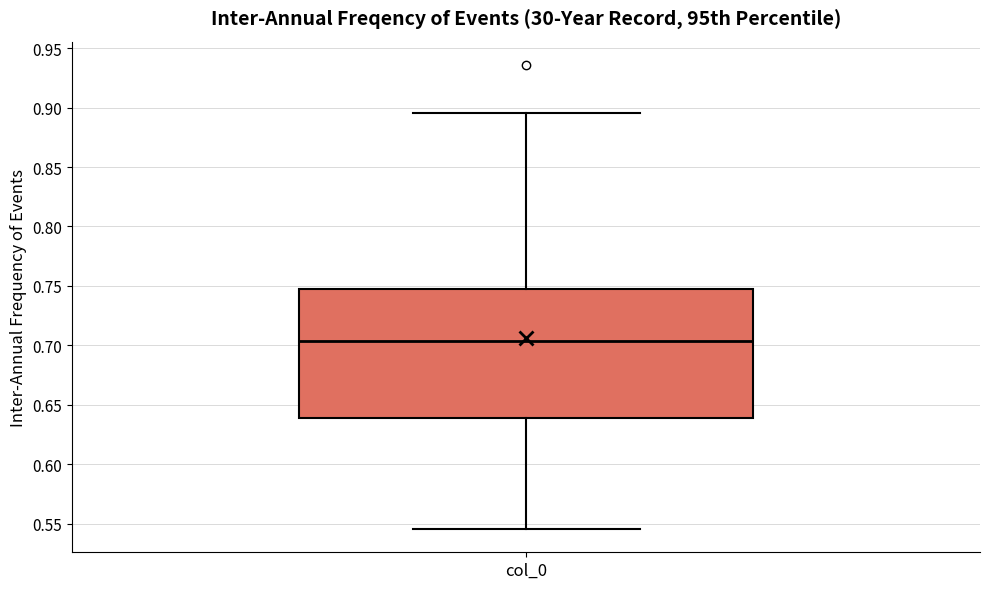

Where does the median line of the box for col_0 sit on the y-axis? The values are not printed on the chart, so give them approximately, as read against the axis.

0.705